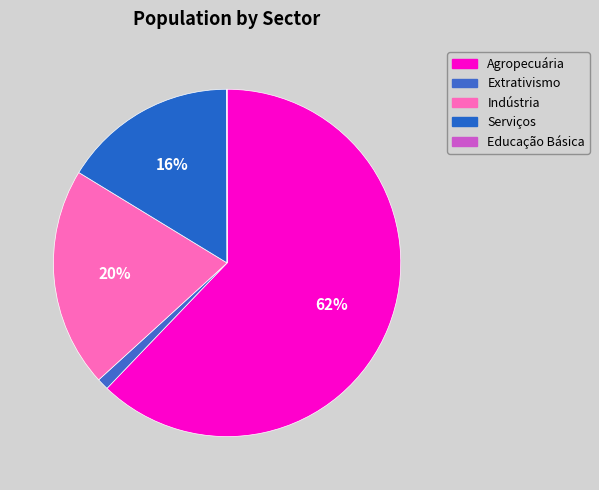

Which category has the biggest portion of the pie?

Agropecuária